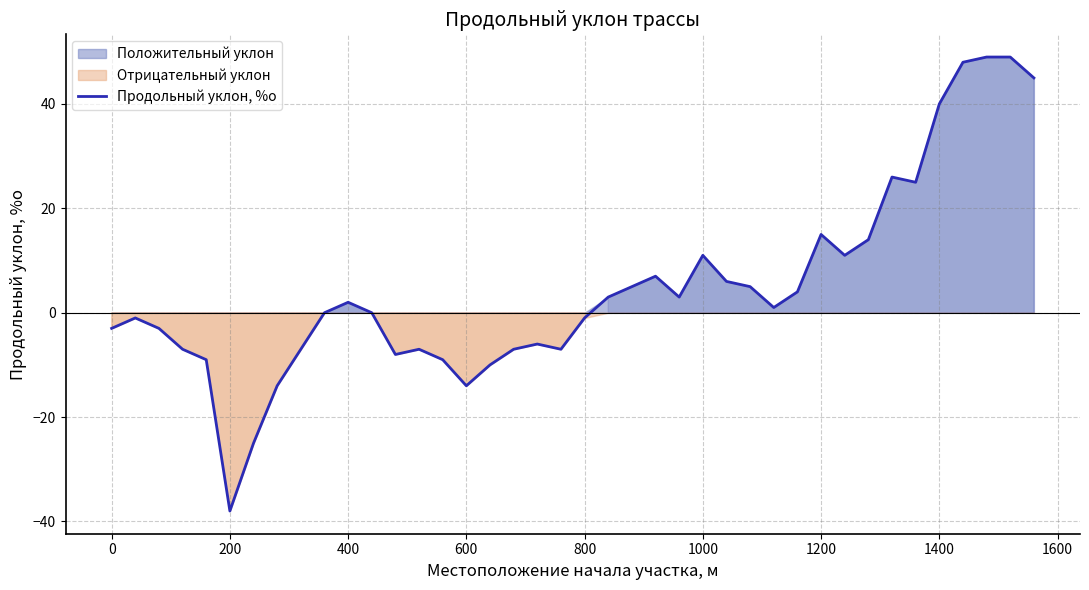

What is the sum of all values?

193